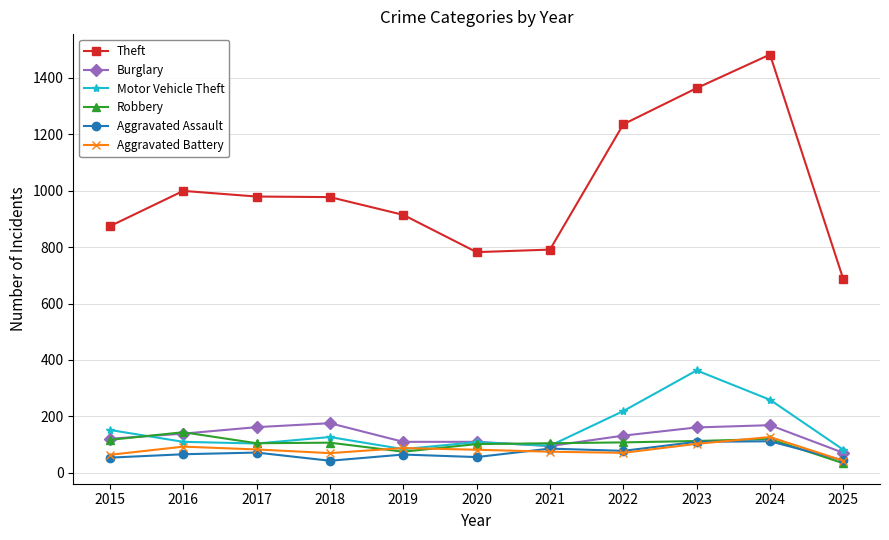

True or false: Motor Vehicle Theft and Theft cross at least once.

False